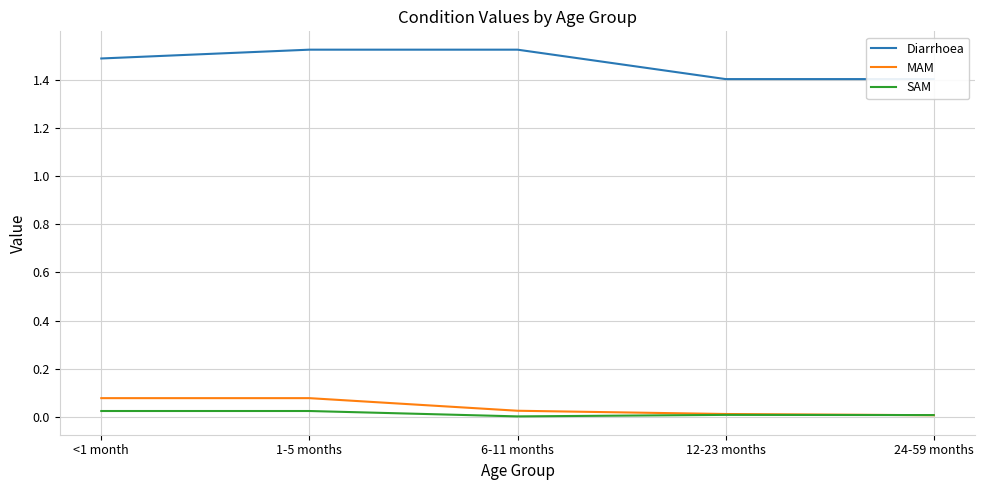

What are all the series names shown in the legend?

Diarrhoea, MAM, SAM